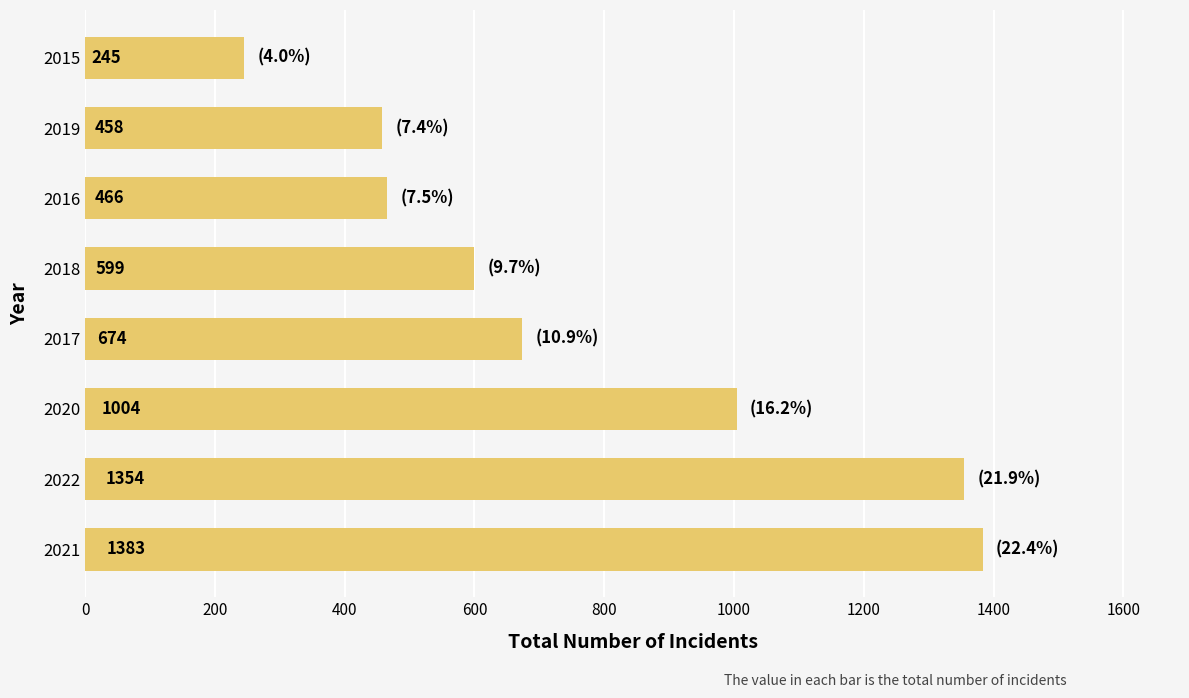

Reading top to bottom, list all the values displayed in this chart.

245	458	466	599	674	1004	1354	1383